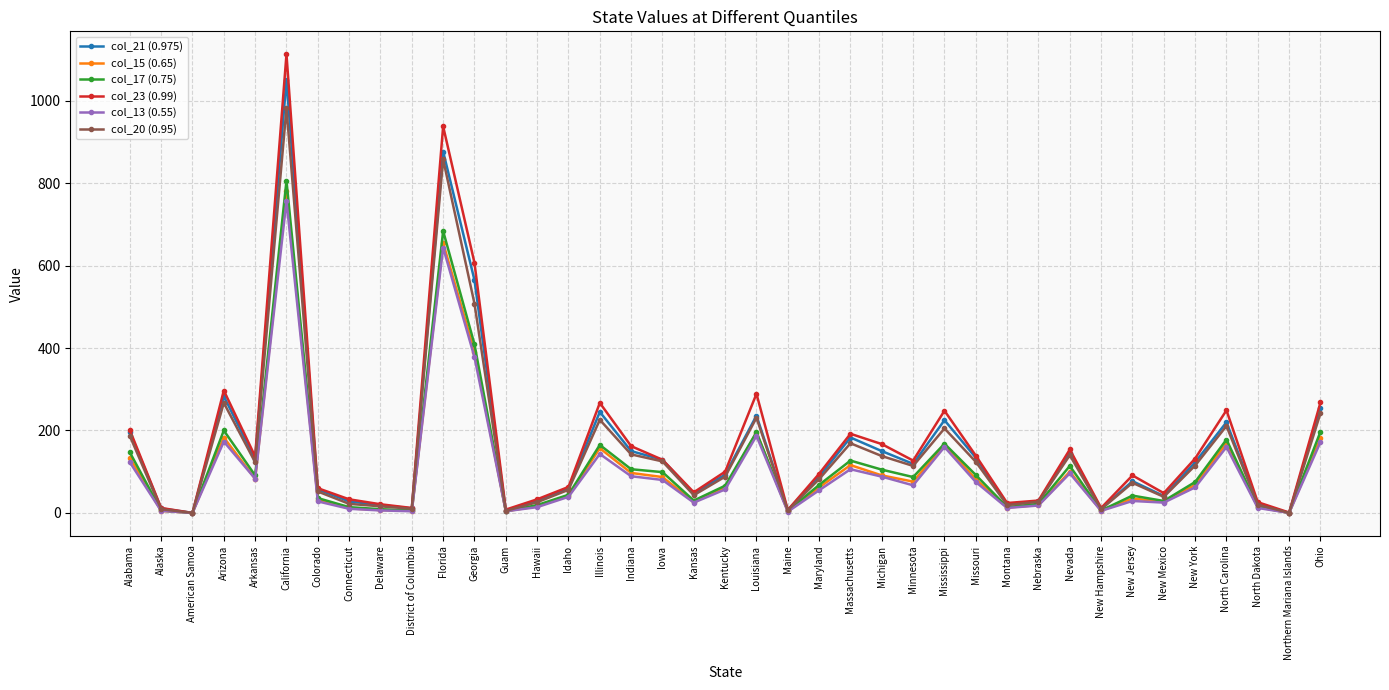

Which series has the largest total across all categories?

col_23 (0.99)